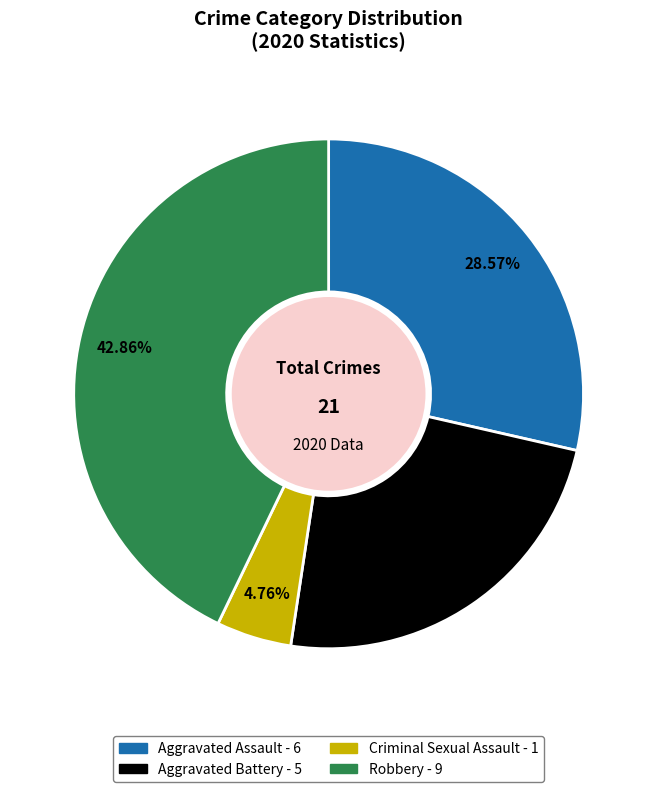

Is there any slice that represents more than half of the pie?

No